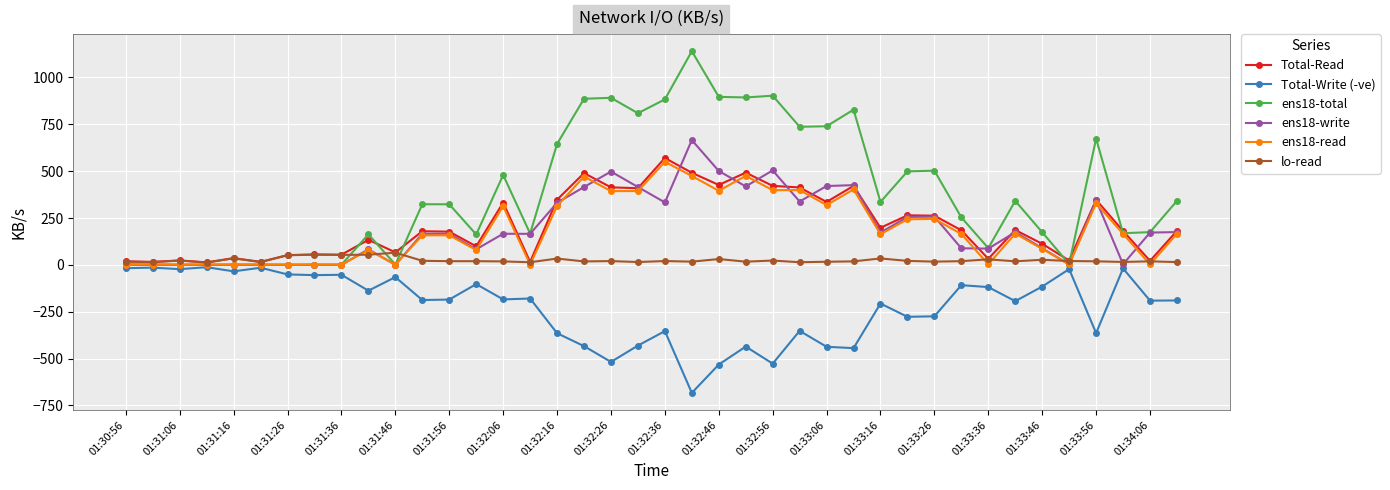

Which series has the largest range (max minus min)?

ens18-total